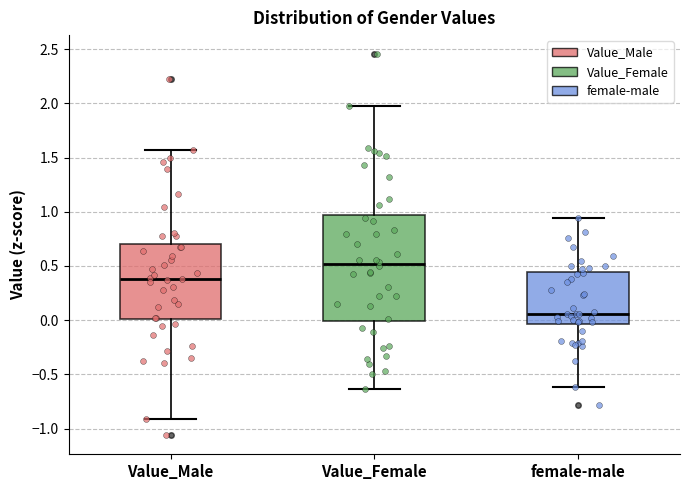

Which box is the tallest, from its lower edge to its upper edge?

Value_Female